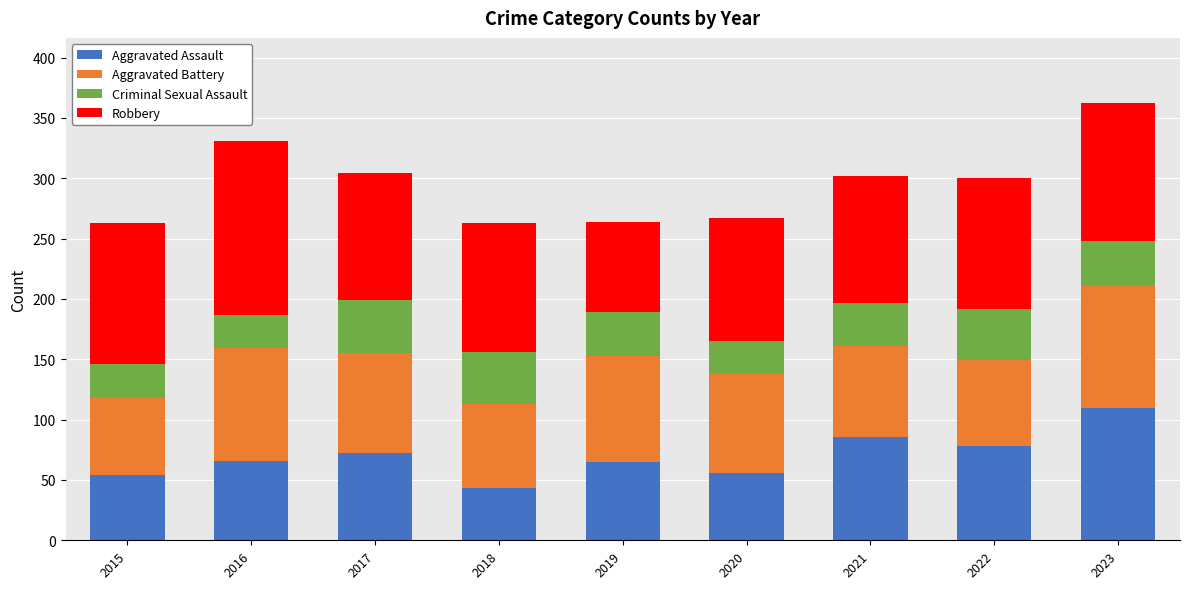

Does the chart contain stacked bars?

Yes